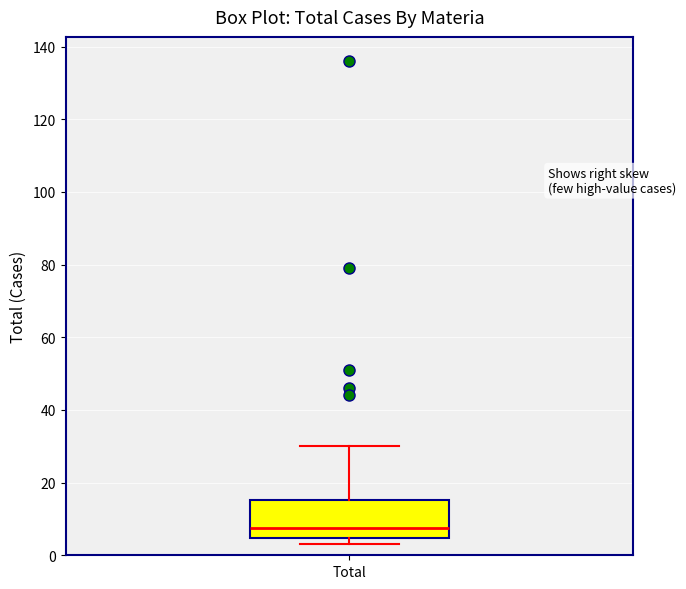

Where is the upper edge of the box for Total on the y-axis? The values are not printed on the chart, so give them approximately, as read against the axis.

16